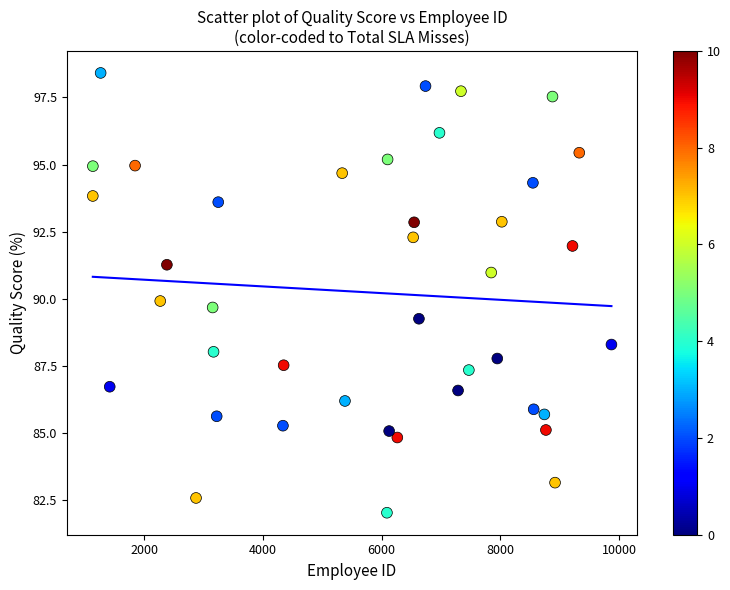

What is the range of X values (max minus min)?

8737.0